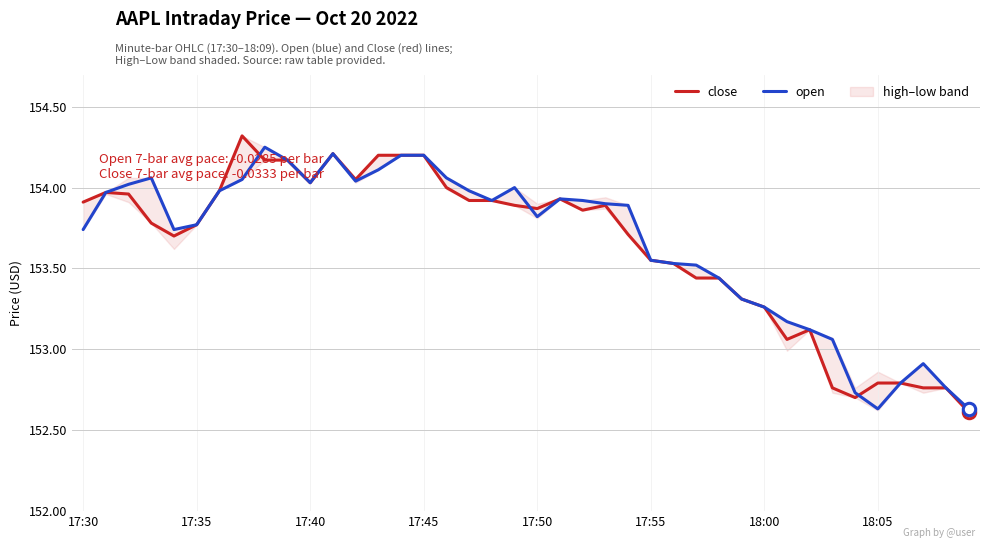

The close series shows 153.9 at 17:30. True or false?

True